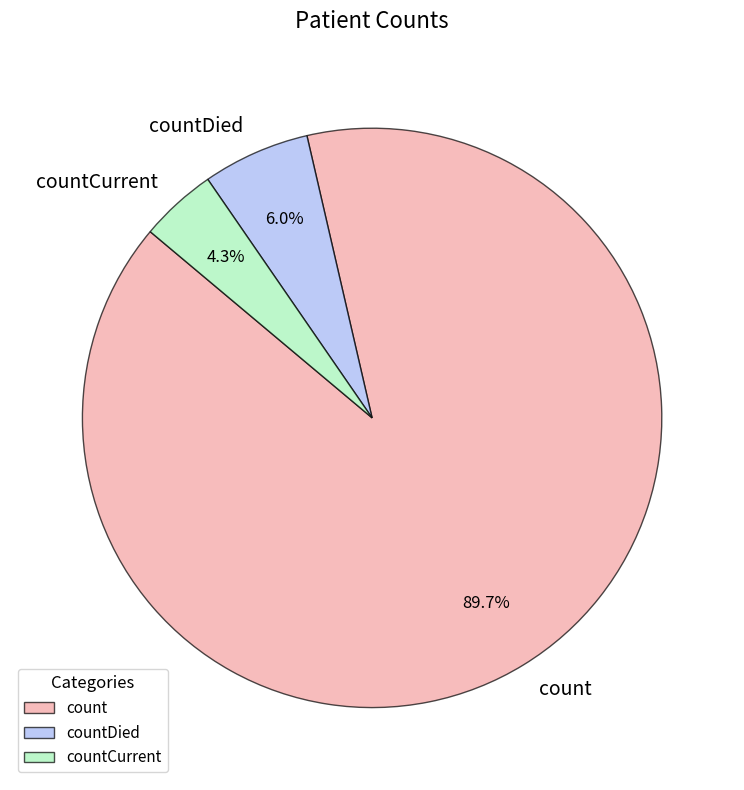

What percentage do countCurrent and countDied together represent?

10.3%